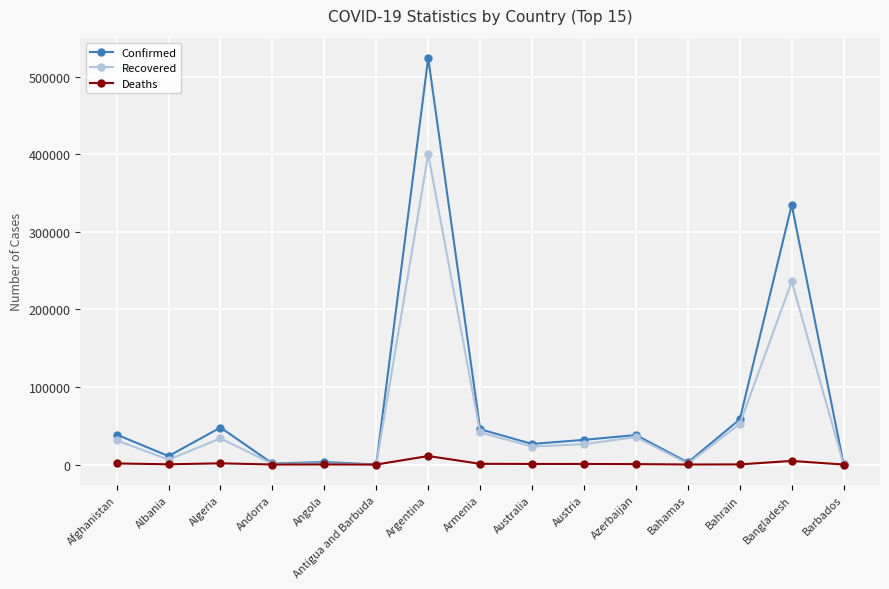

List the series in order of their peak value, lowest first.

Deaths, Recovered, Confirmed